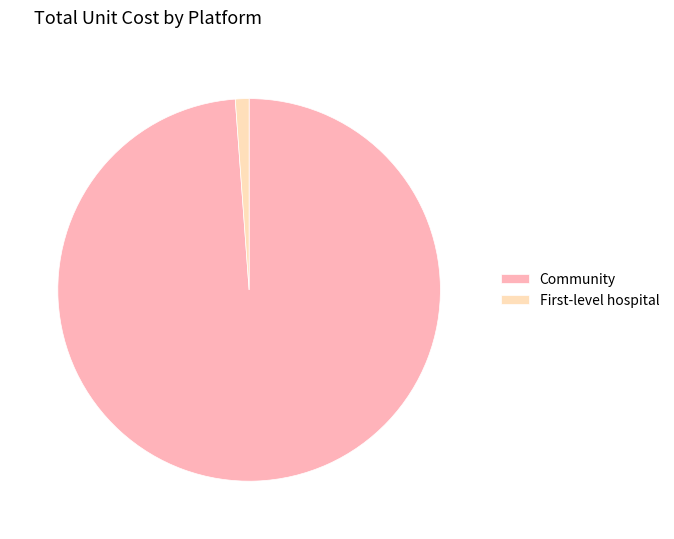

Rank the categories by value from lowest to highest.

First-level hospital, Community